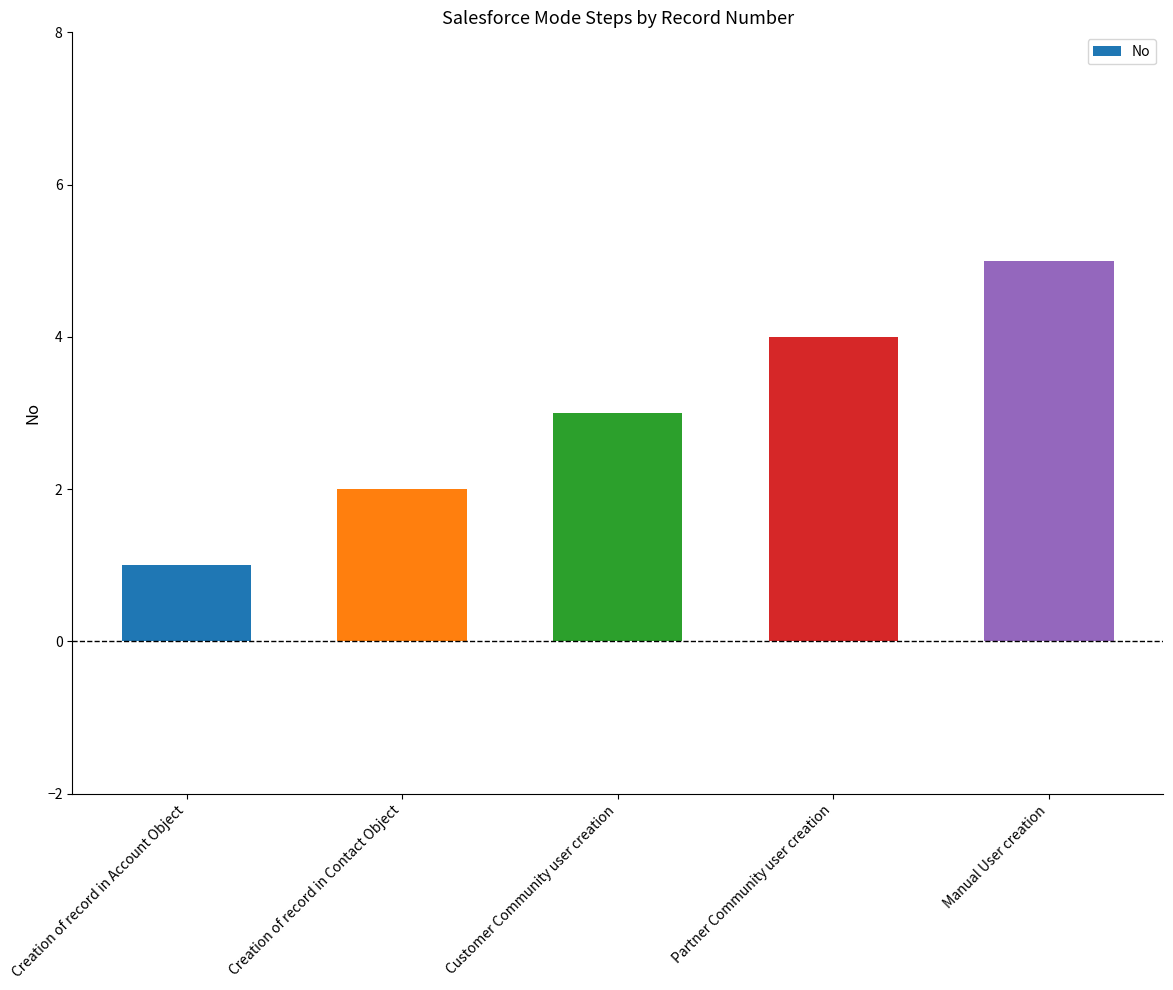

What is the difference between the second highest and minimum values?

3